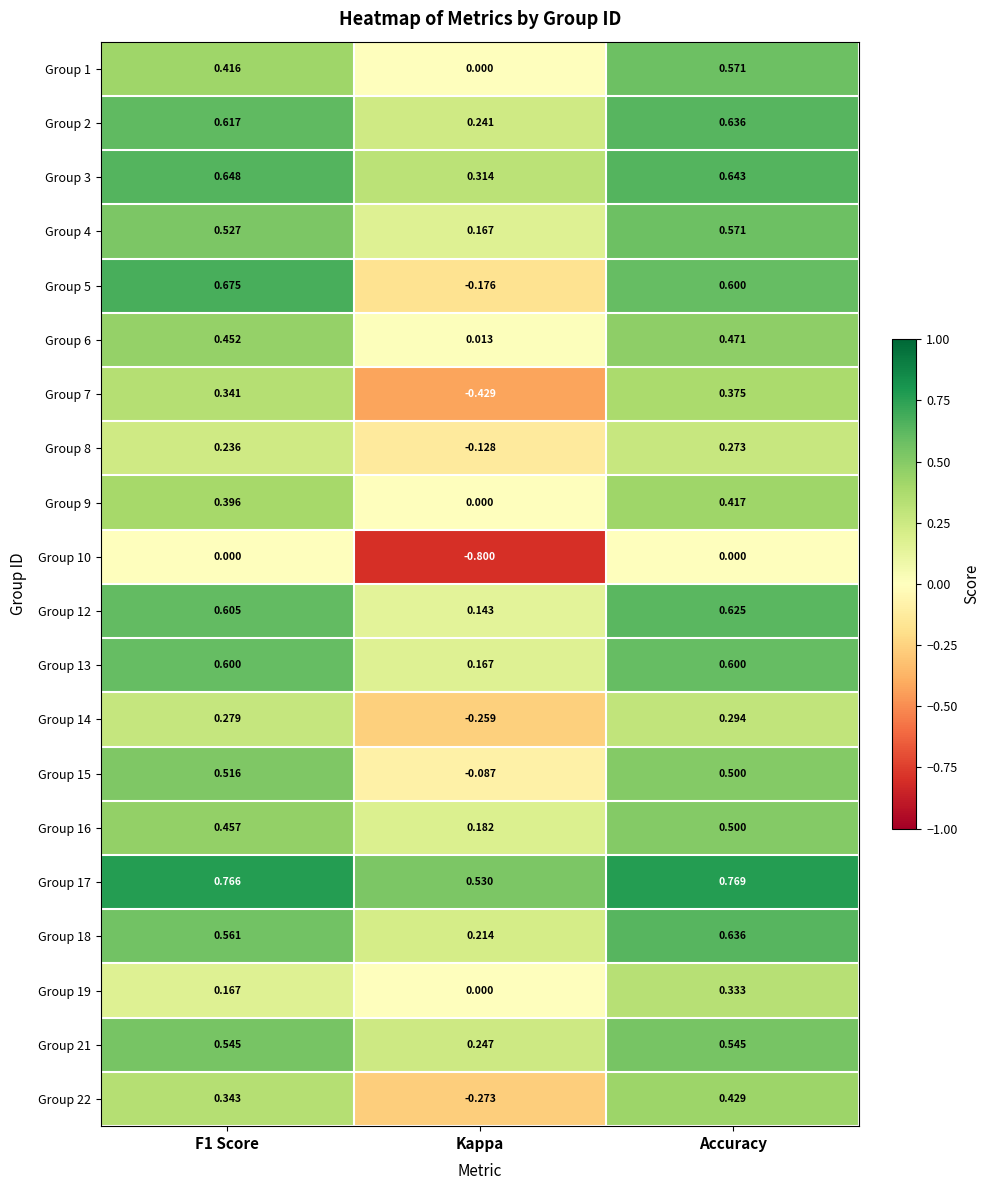

At which label does Group 16 reach its minimum?

Kappa